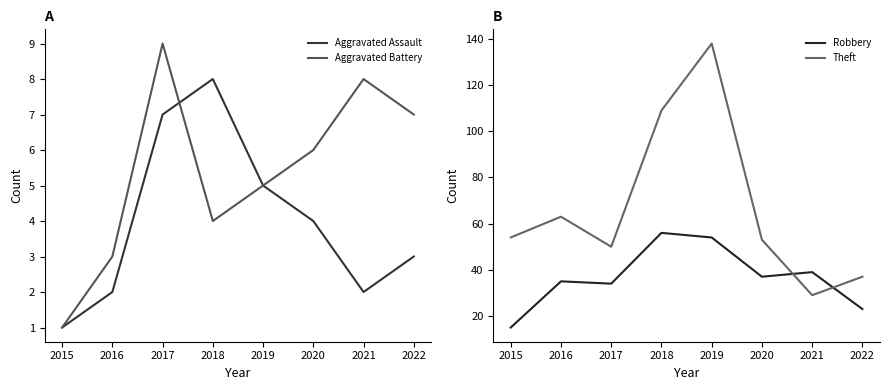

Which category has the lowest value across all series?

2015